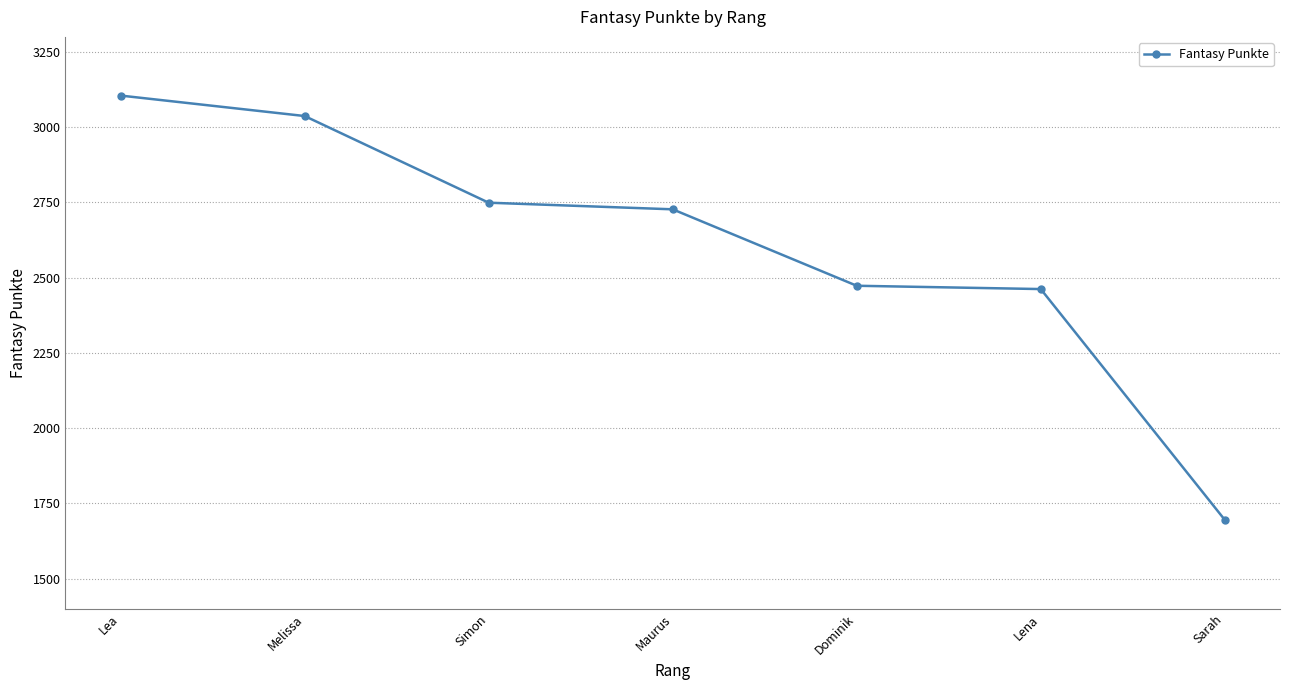

Between Maurus and Lena, which is larger?

Maurus